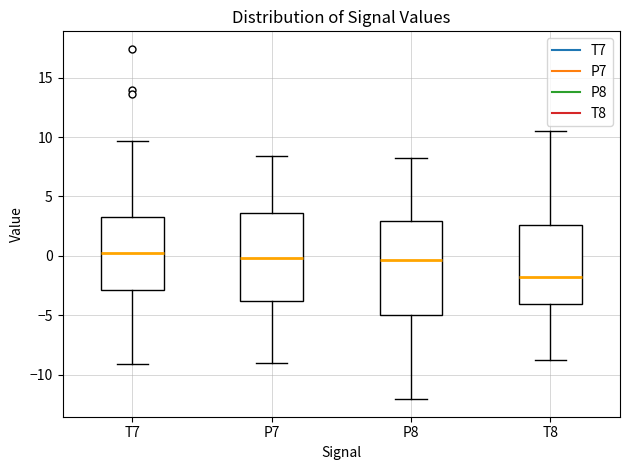

Where does the upper whisker of the box for P7 end on the y-axis? The values are not printed on the chart, so give them approximately, as read against the axis.

8.5